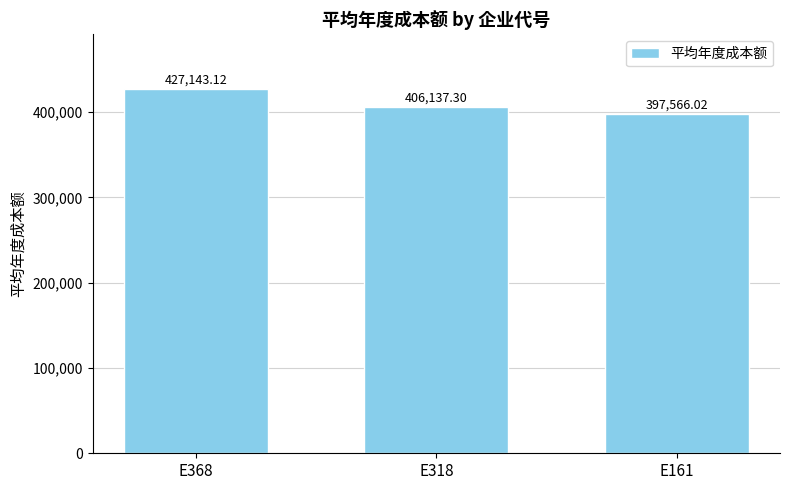

What is the ratio of the value at E161 to the value at E318?

1.0